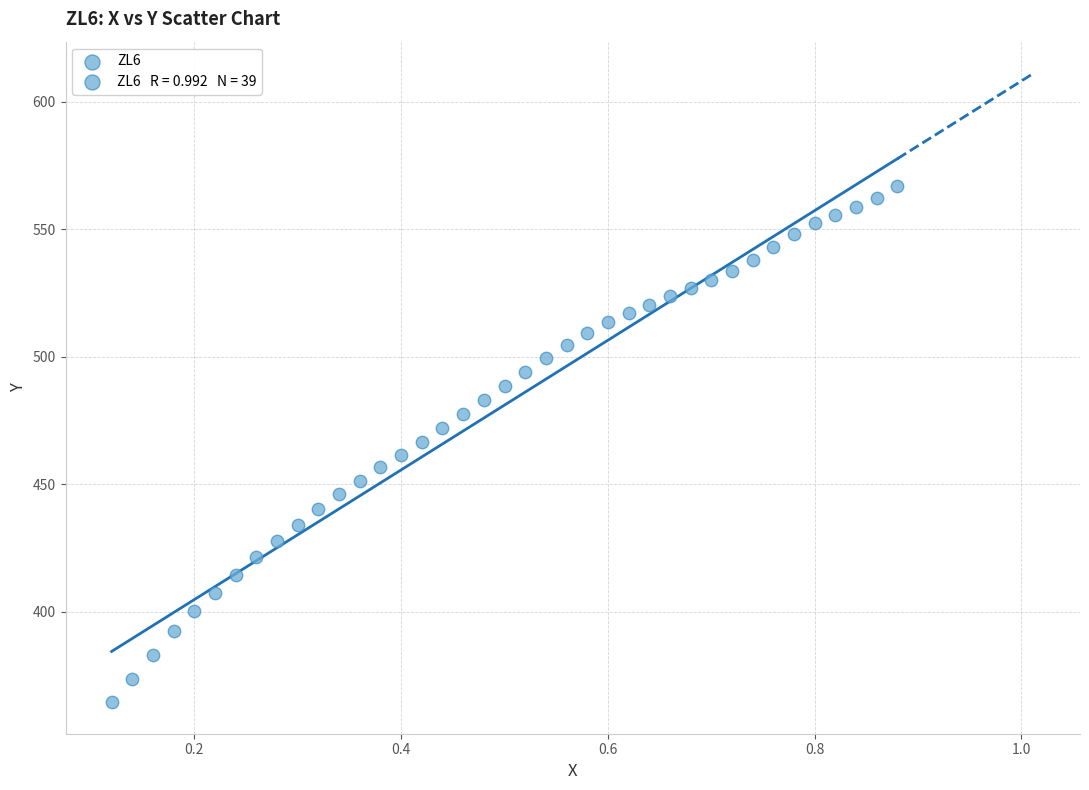

What is the range of Y values (max minus min)?

202.2